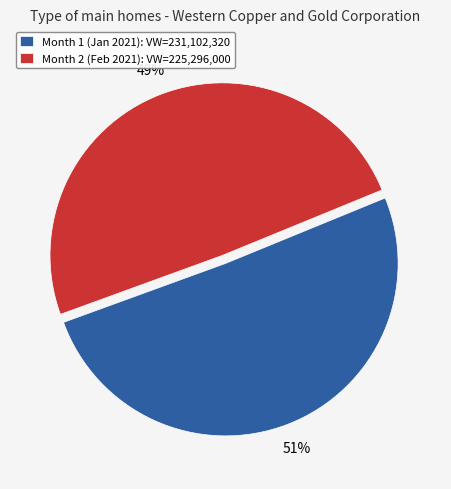

To the nearest percent, what is the combined percentage of Month 1 (Jan 2021): VW=231,102,320 and Month 2 (Feb 2021): VW=225,296,000?

100%